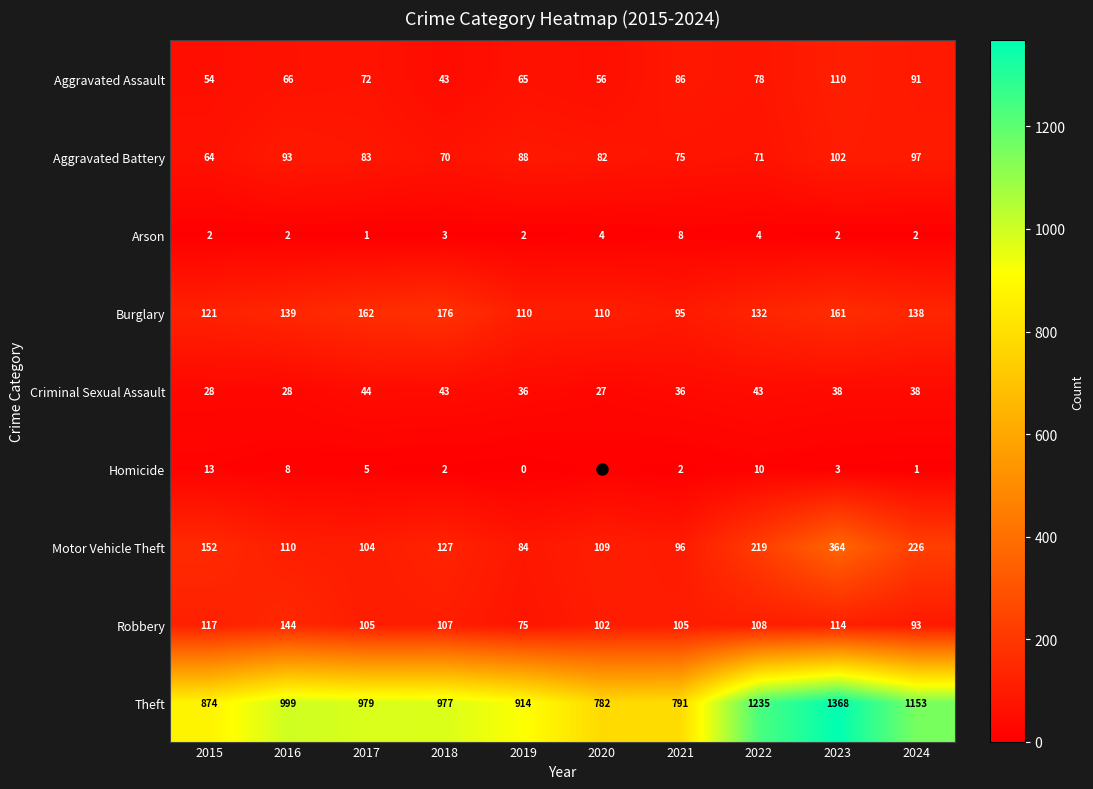

How many categories are shown in the chart?

10